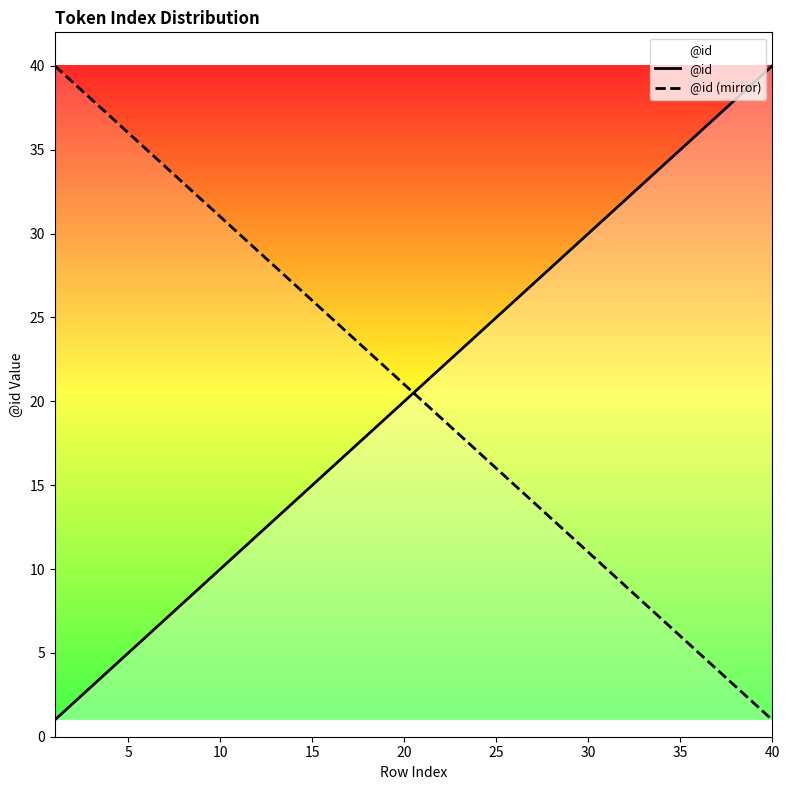

At which label is @id closest to 20?

20